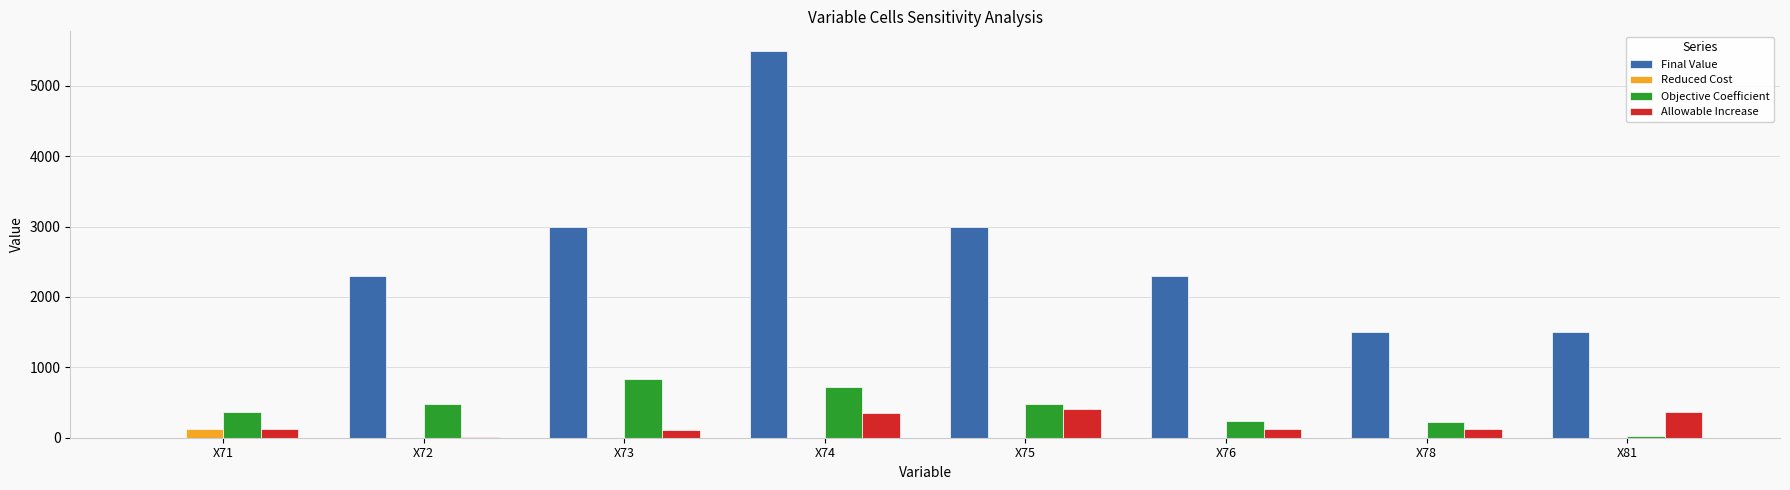

How many groups of bars are there?

8